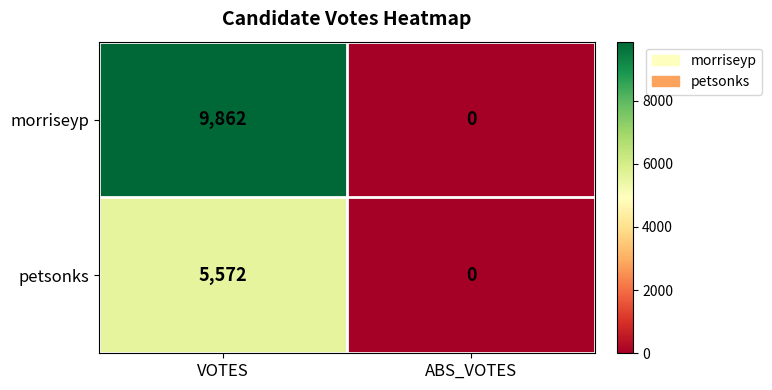

What is the difference between the petsonks values at ABS_VOTES and VOTES?

5572